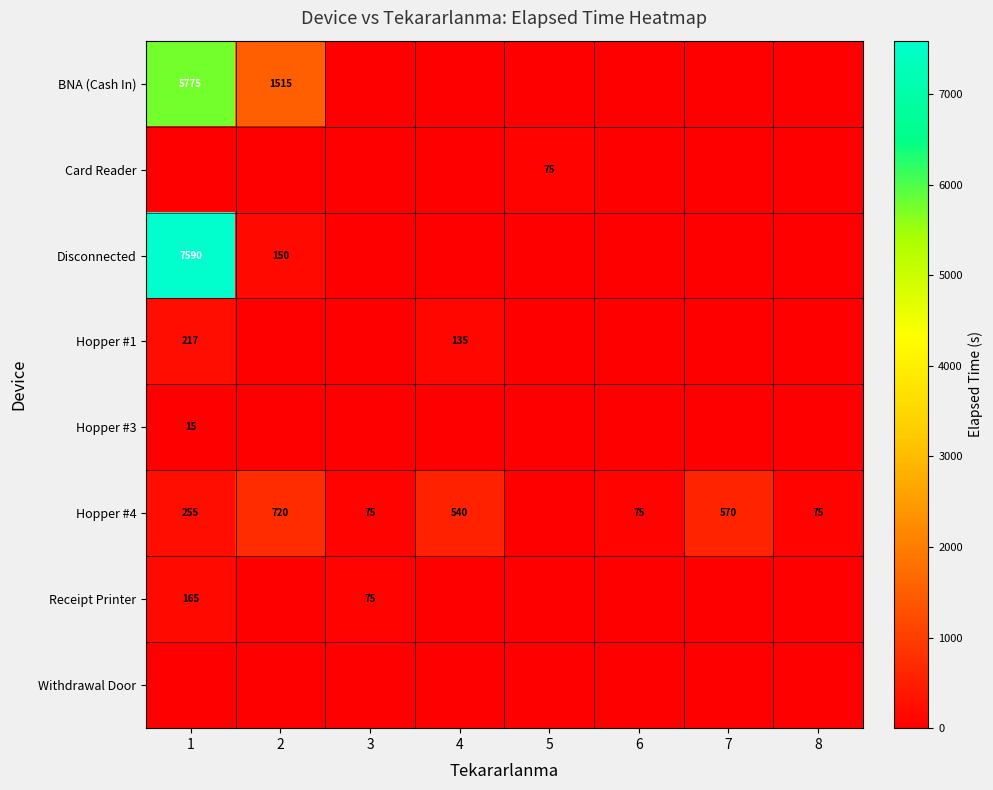

What is the difference between the Hopper #4 values at 6 and 7?

495